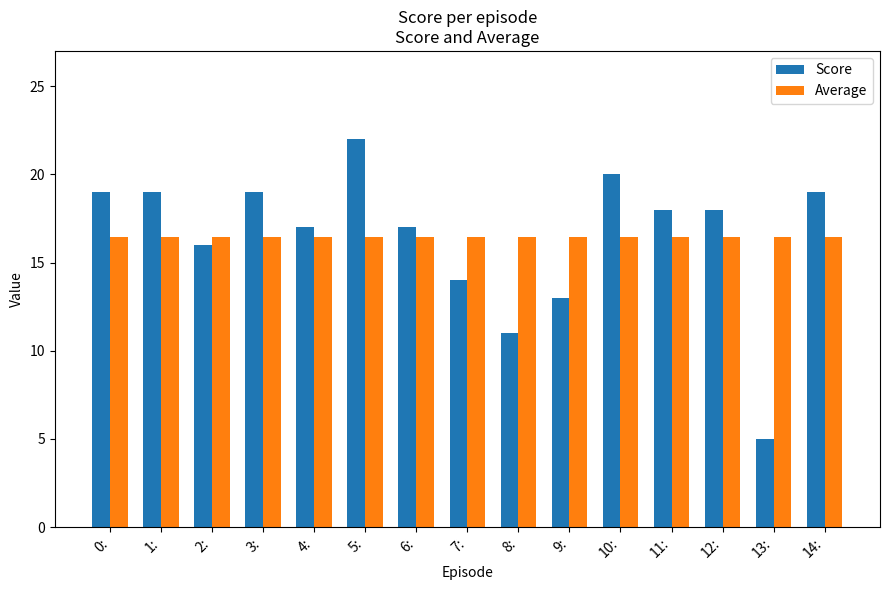

Is the value of Average at 11: greater than the value of Score at 4:?

No